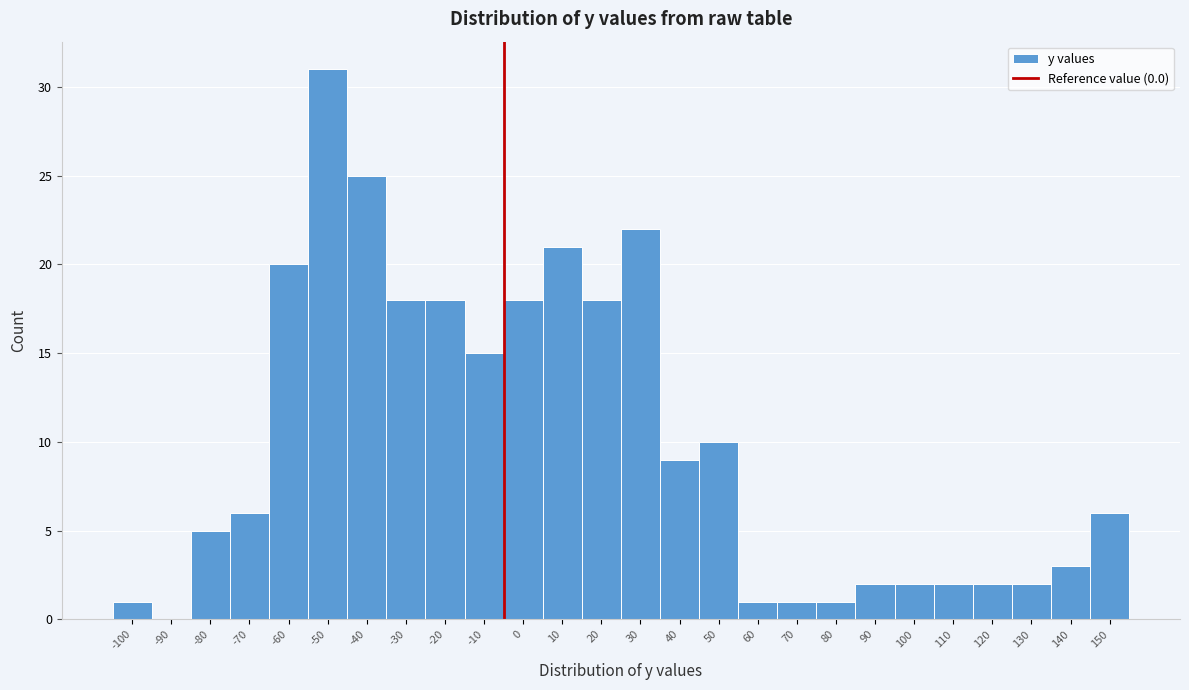

Reading left to right, list all the values displayed in this chart.

-100=1	-90=0	-80=5	-70=6	-60=20	-50=31	-40=25	-30=18	-20=18	-10=15	0=18	10=21	20=18	30=22	40=9	50=10	60=1	70=1	80=1	90=2	100=2	110=2	120=2	130=2	140=3	150=6